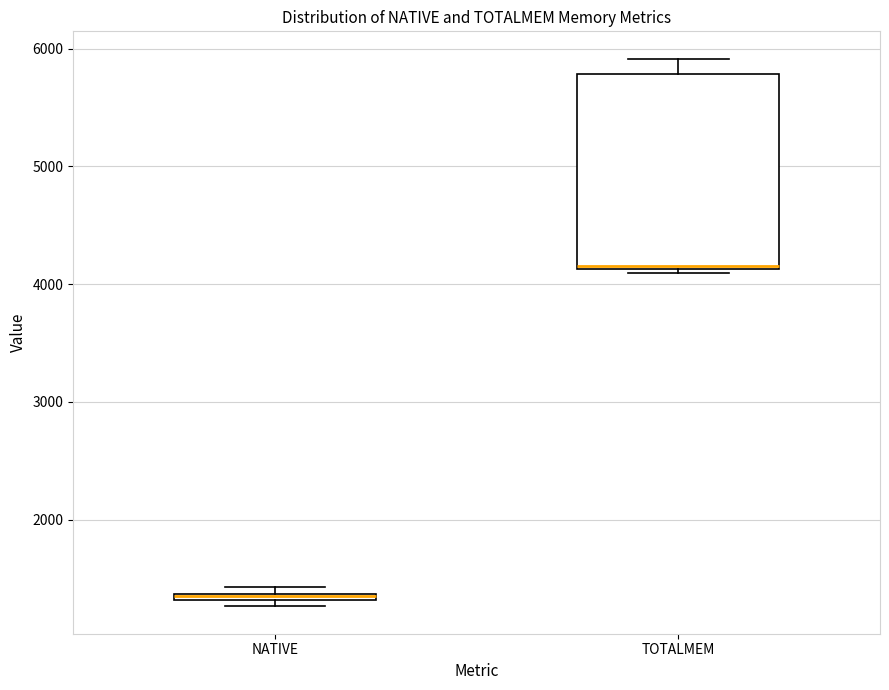

Where is the upper edge of the box for NATIVE on the y-axis? The values are not printed on the chart, so give them approximately, as read against the axis.

1400